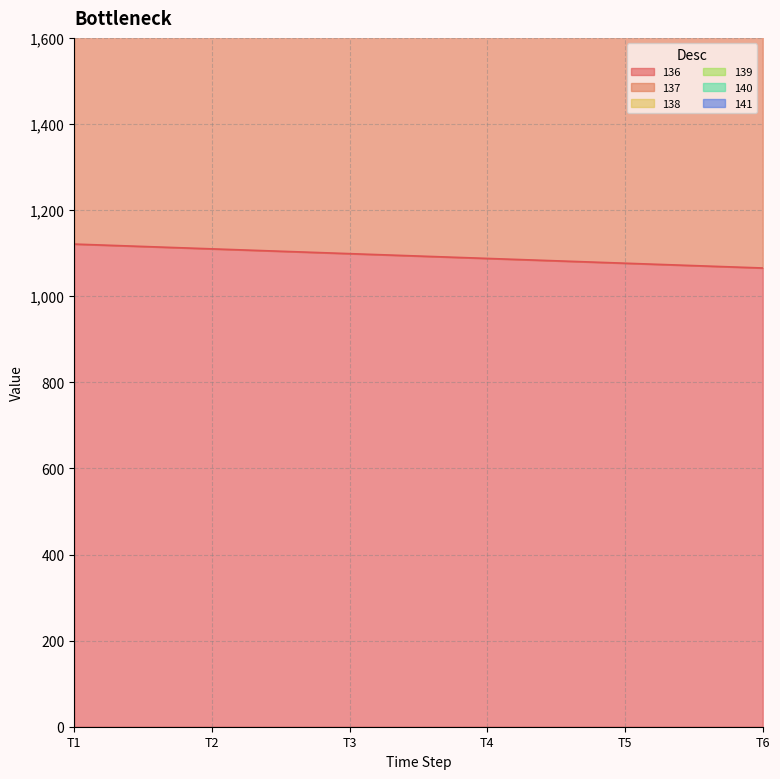

Which series has the largest range (max minus min)?

139